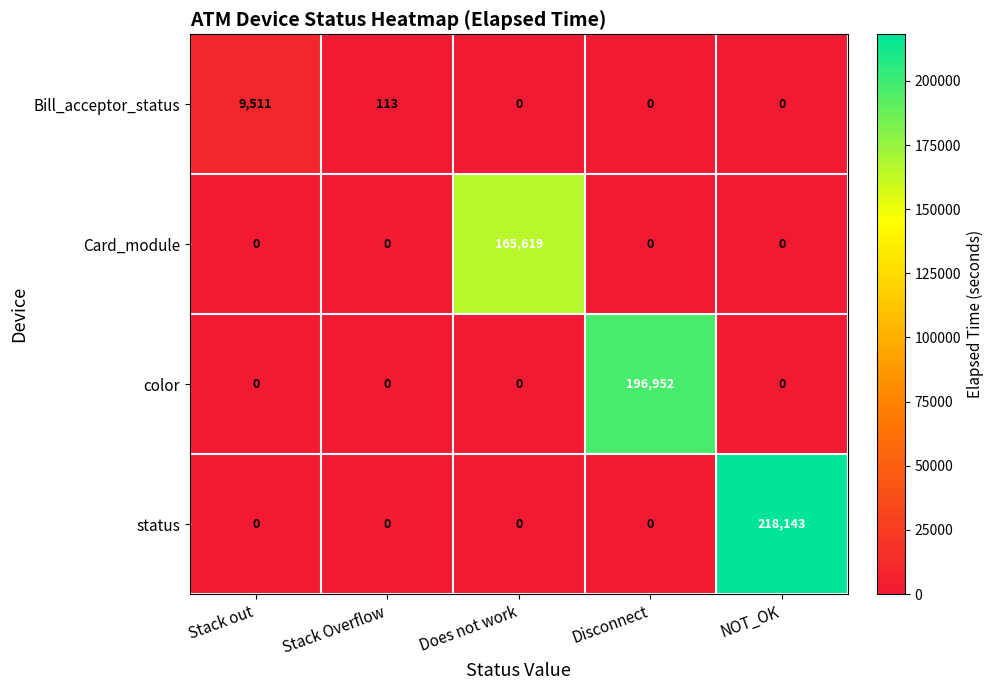

What is the spread (max minus min) of values at NOT_OK?

218143